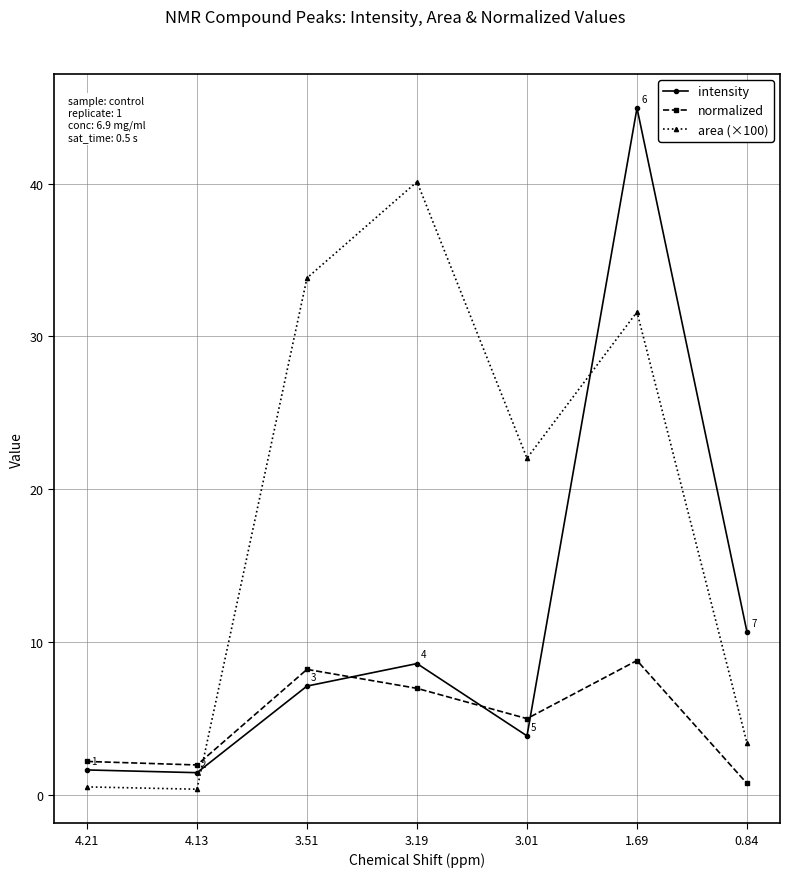

At 3.01, list the series in order from largest to smallest.

area (×100), normalized, intensity